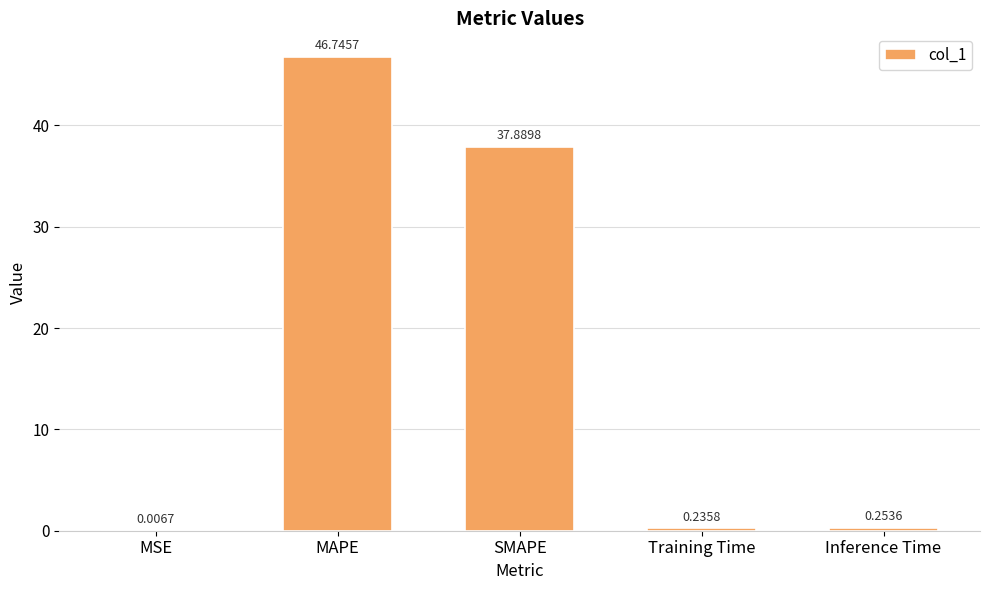

Where is the data nearest to the value 23?

SMAPE